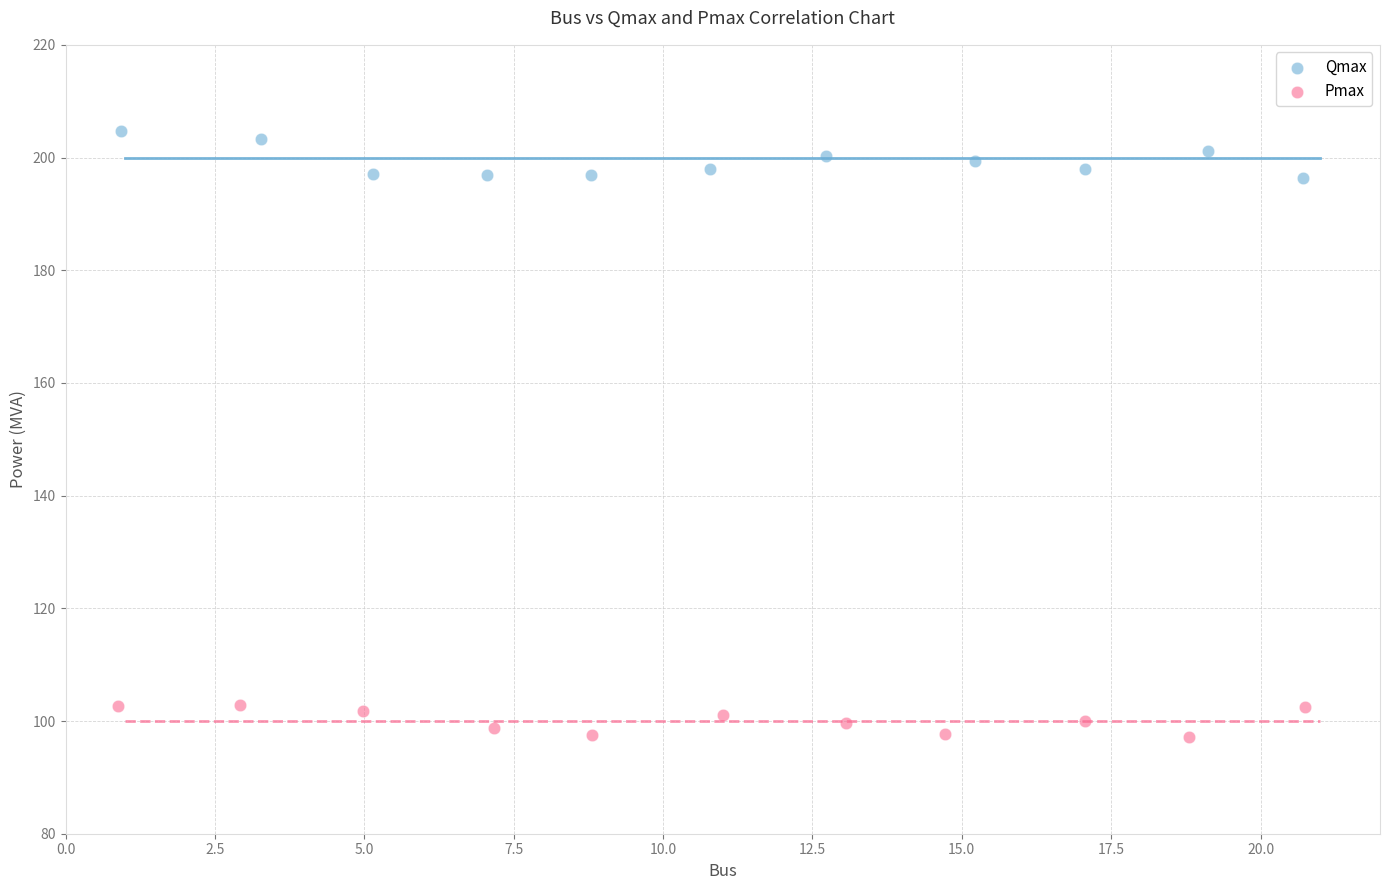

What are all the series names shown in the legend?

Qmax, Pmax